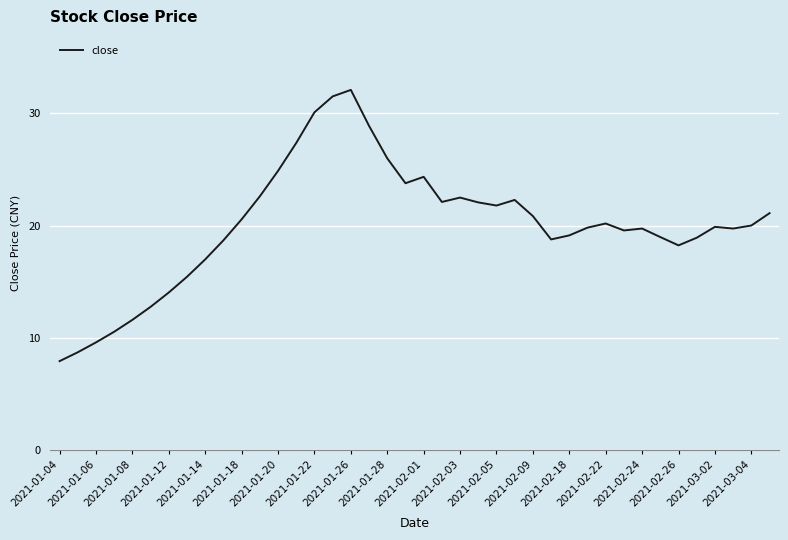

What is the difference between the maximum and minimum values?

24.2